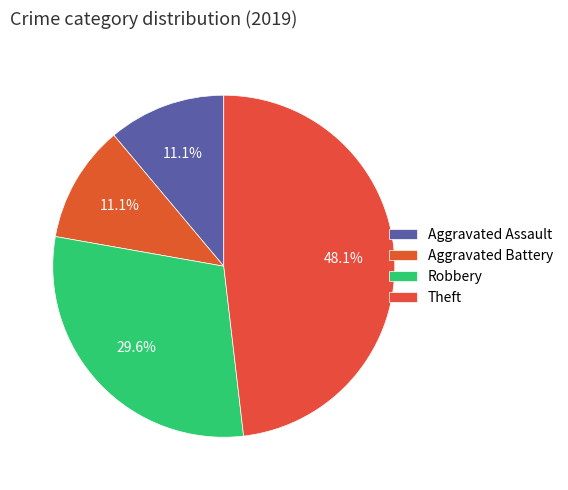

Count the number of slices in the pie.

4